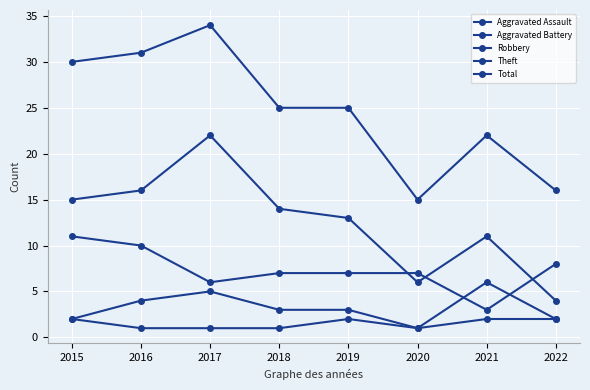

How many values in the Aggravated Assault series are below 2?

4